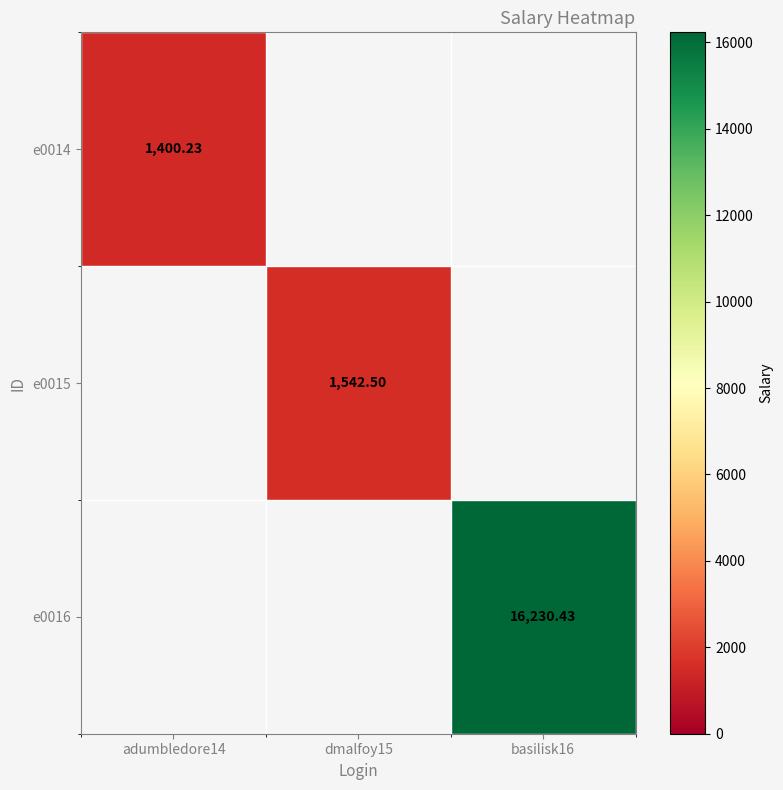

What is the approximate value of e0014 at adumbledore14?

1400.2